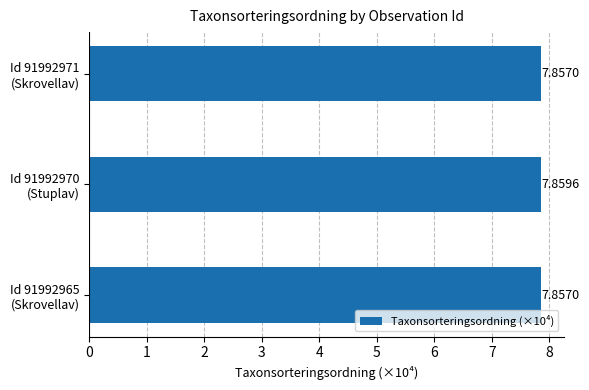

How many series are shown in this chart?

1